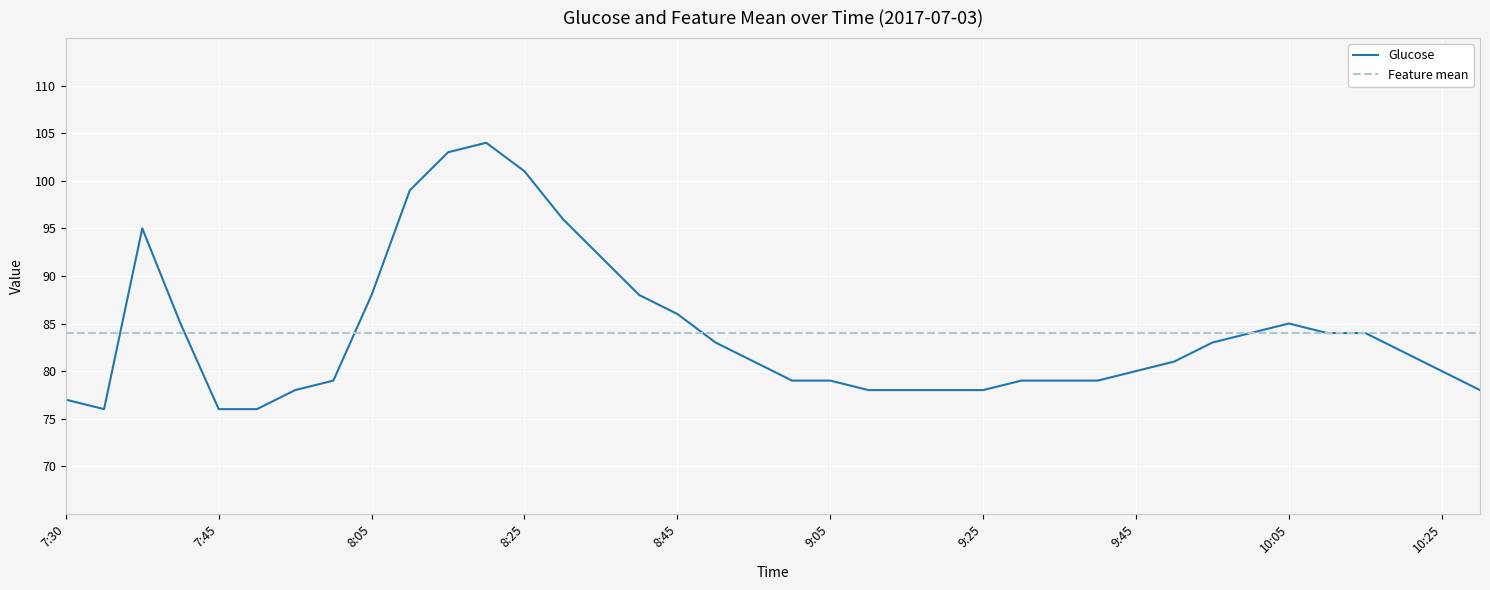

What is the difference between the maximum and minimum values in the Glucose series?

28.0